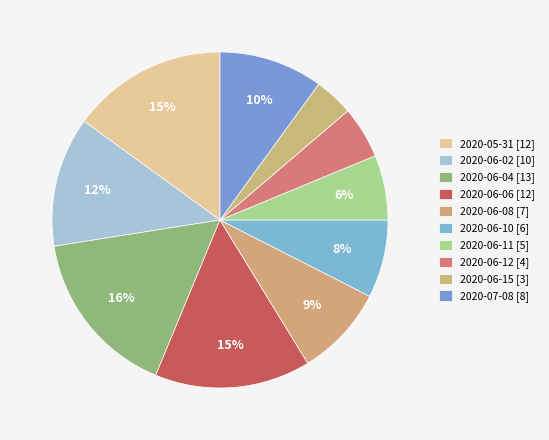

How many segments does this pie chart have?

10